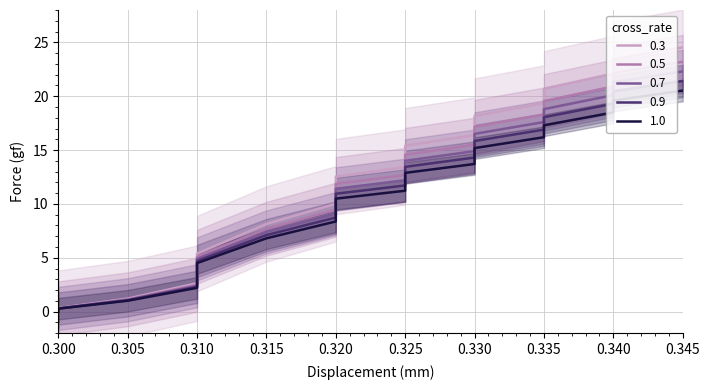

How many lines are shown in the chart?

5